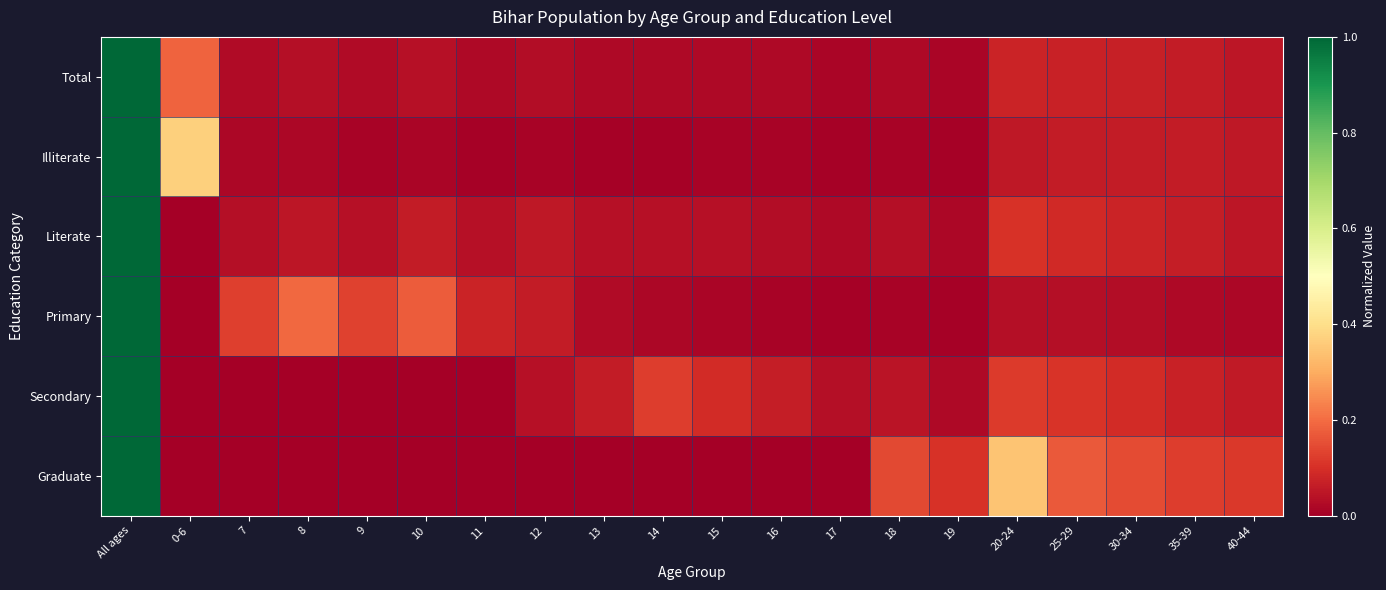

Which series has the widest spread of values?

Literate